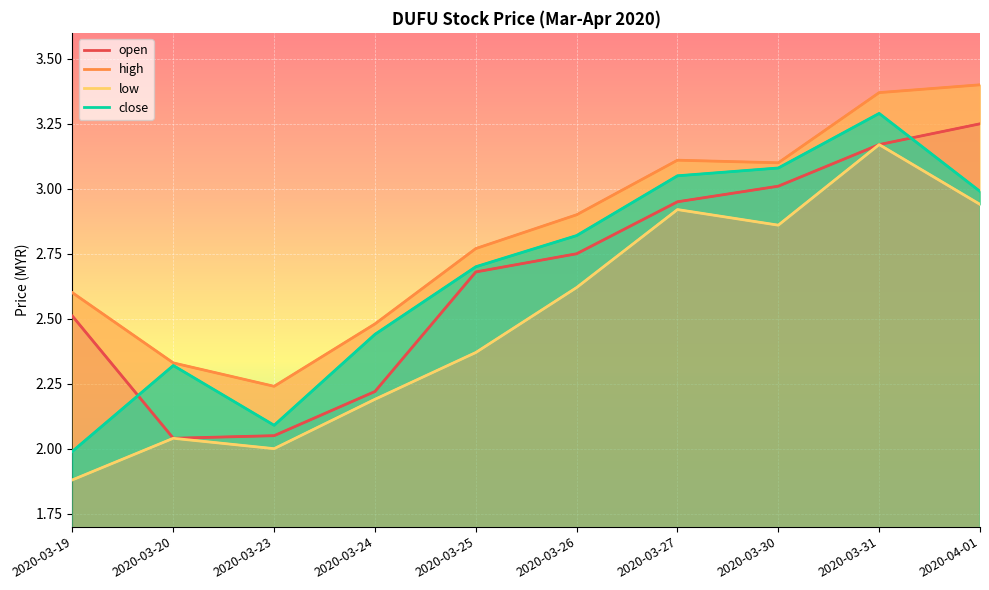

What is the average value of the low series?

2.5